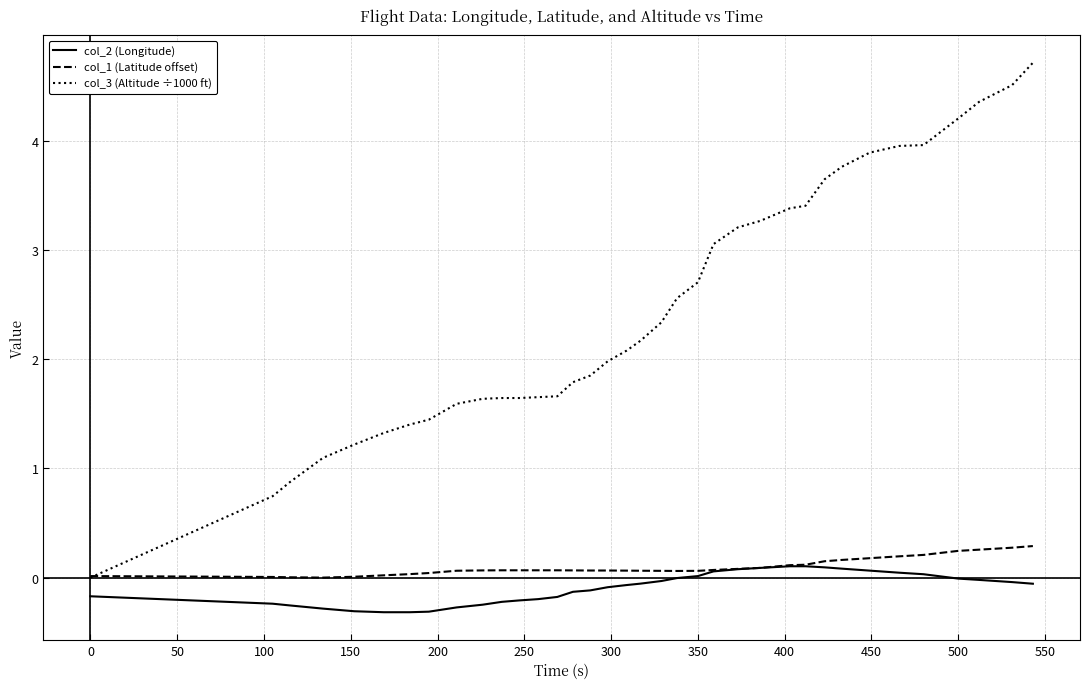

Which series has the largest range (max minus min)?

col_3 (Altitude ÷1000 ft)